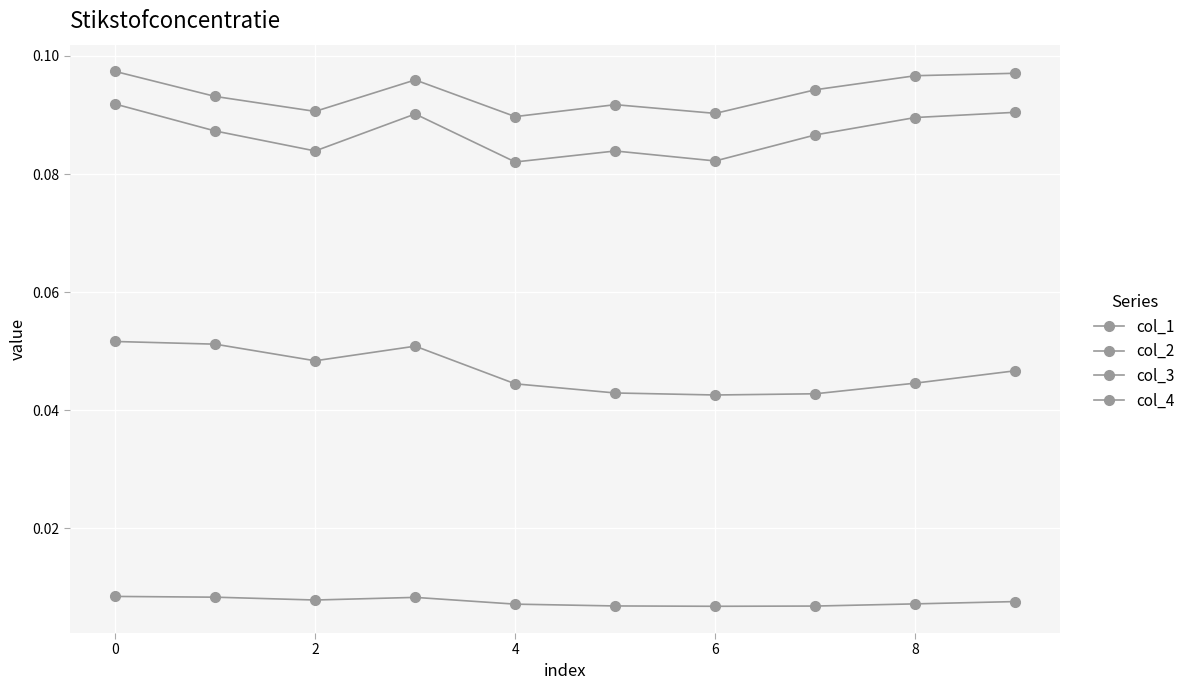

List the series in order of their peak value, lowest first.

col_4, col_2, col_3, col_1